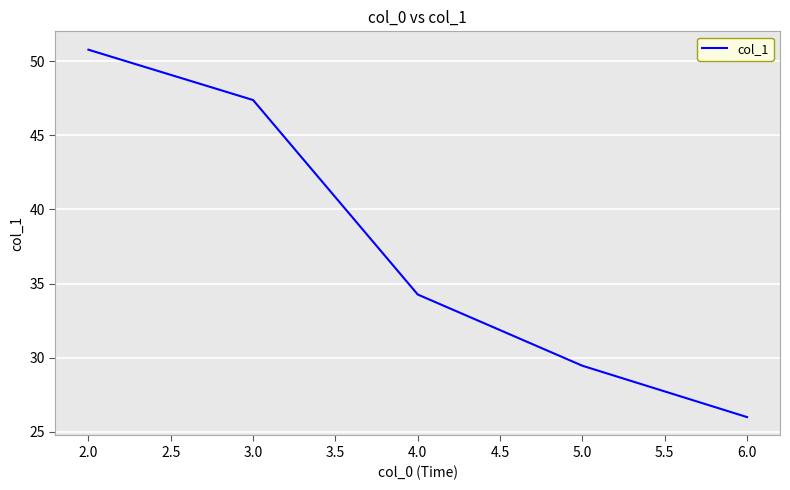

What is the sum of all values?

187.9